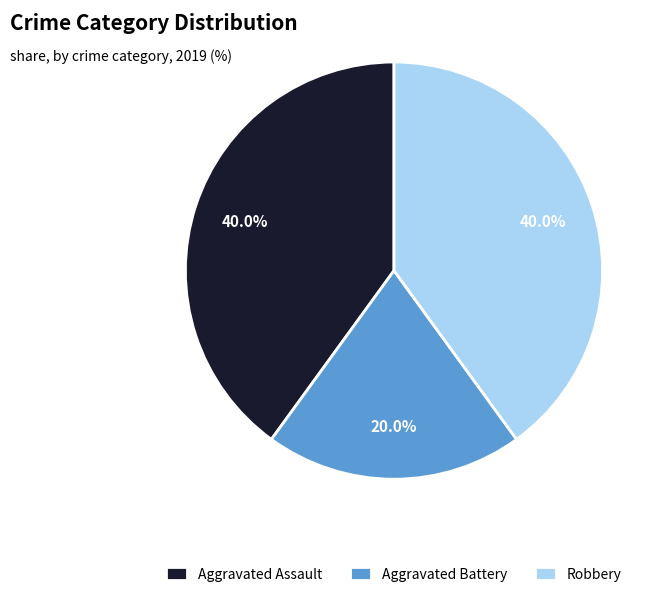

To the nearest percent, what percentage of the pie is Aggravated Battery?

20%